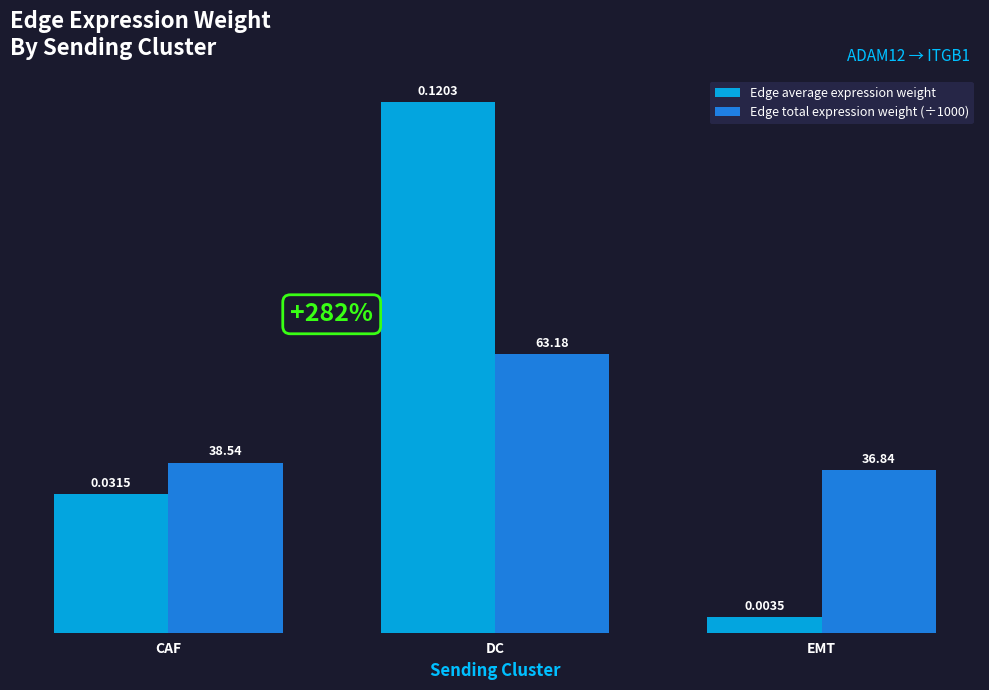

At how many categories does at least one series exceed 0?

3